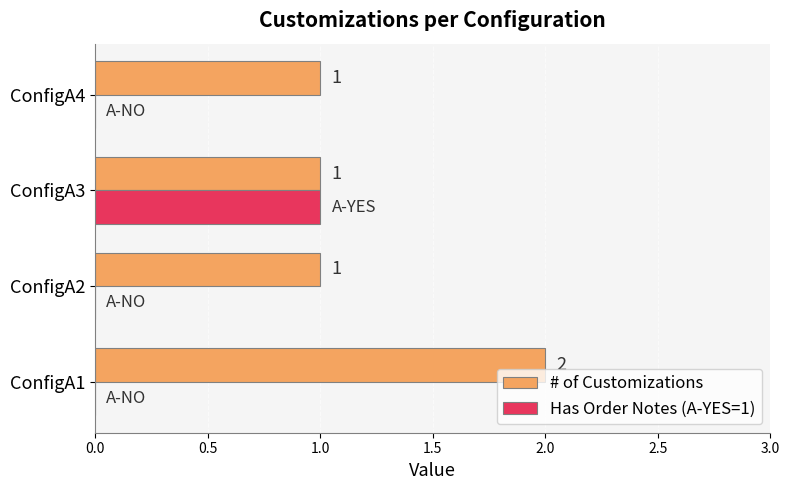

What is the sum of the # of Customizations values at ConfigA3 and ConfigA1?

3